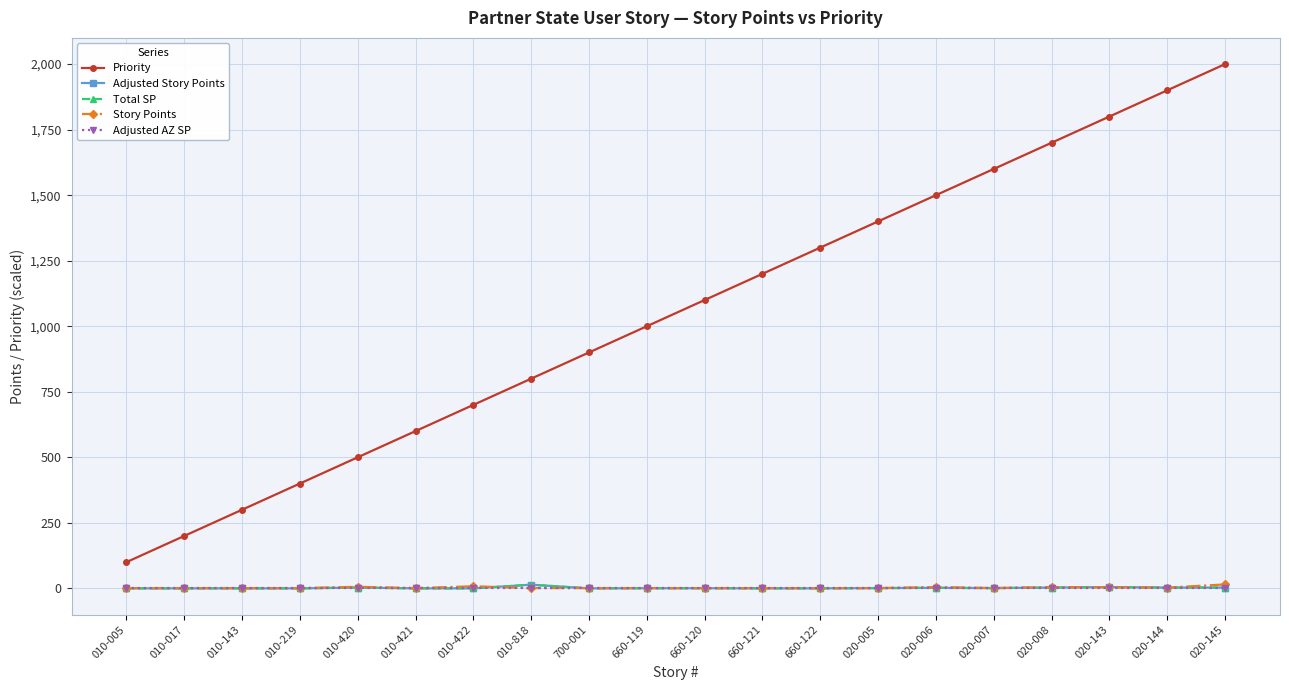

Does the chart display data point markers on the line(s)?

Yes